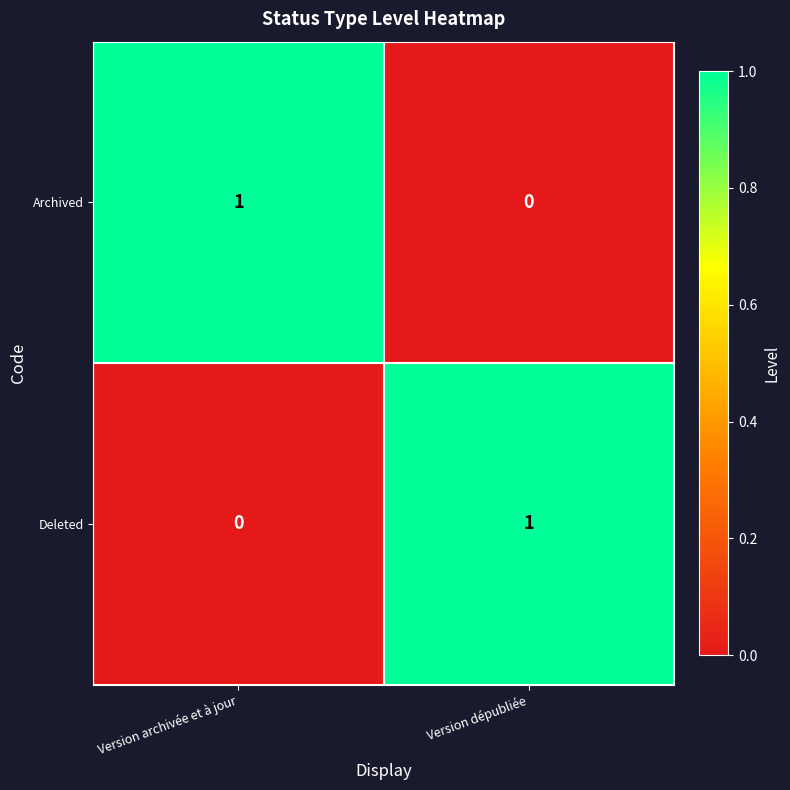

Rank the series at Version dépubliée from lowest to highest value.

Archived, Deleted